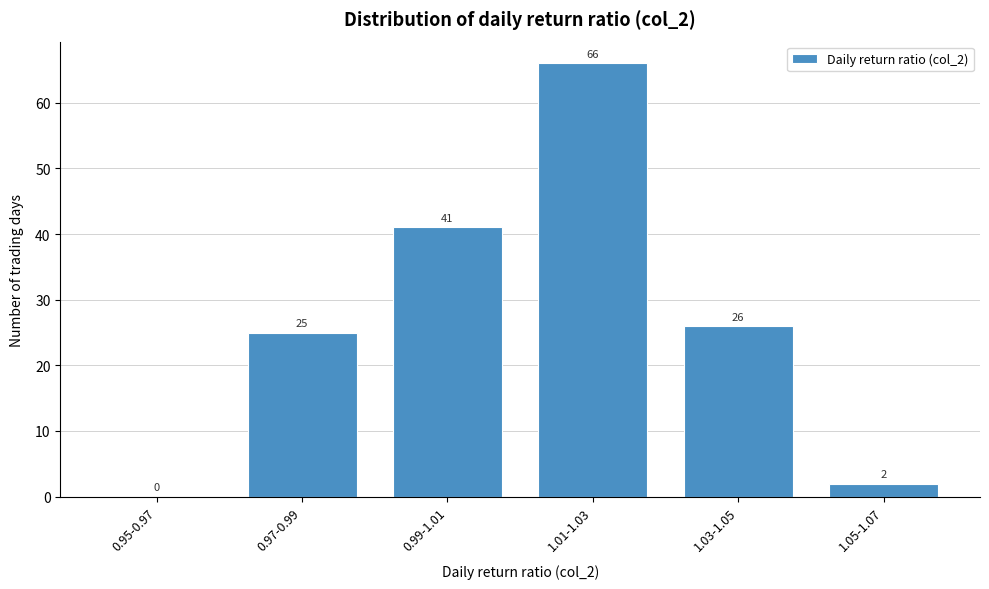

Reading right to left, extract all data points from this chart.

1.05-1.07=2	1.03-1.05=26	1.01-1.03=66	0.99-1.01=41	0.97-0.99=25	0.95-0.97=0